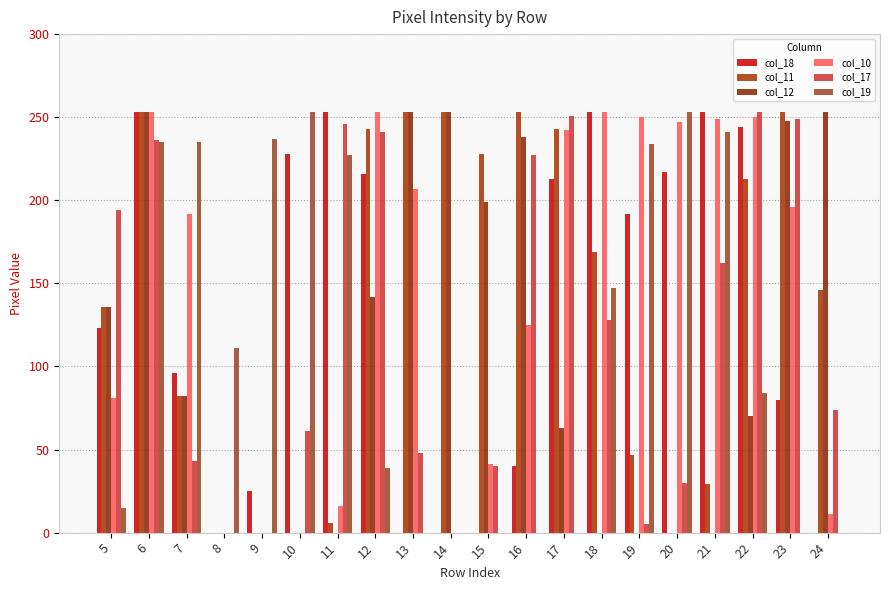

How many data points does each series have?

20